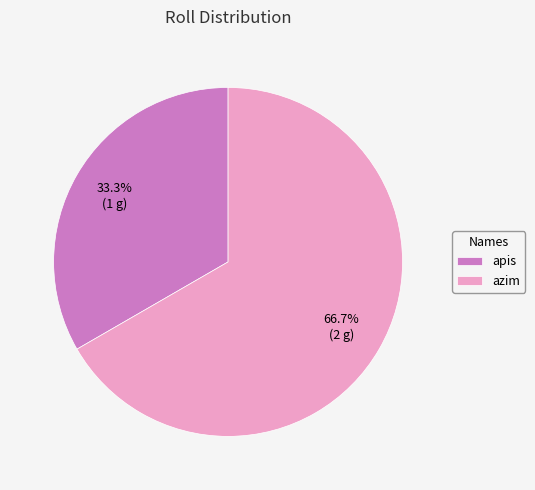

Is the sum of apis and azim greater than half?

Yes